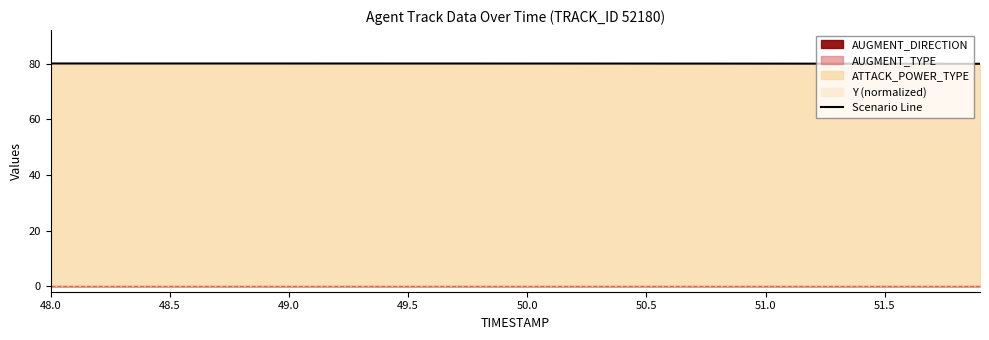

How many lines are shown in the chart?

1